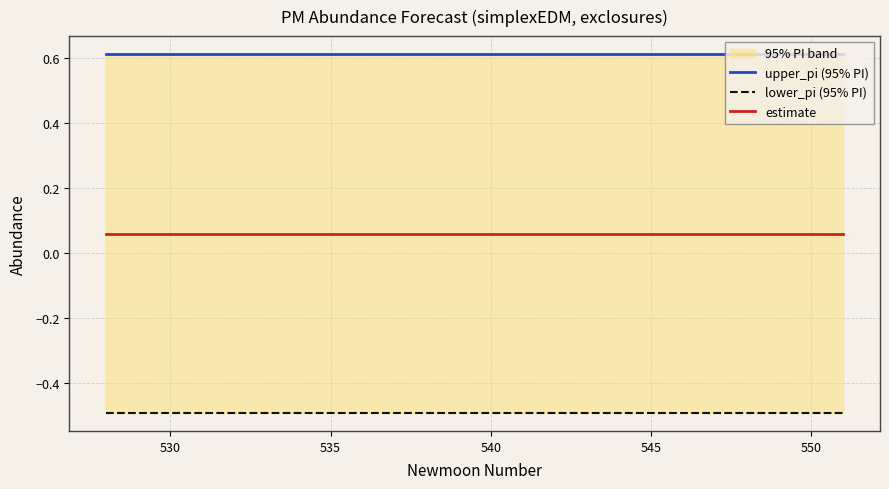

How many data points does each series have?

24